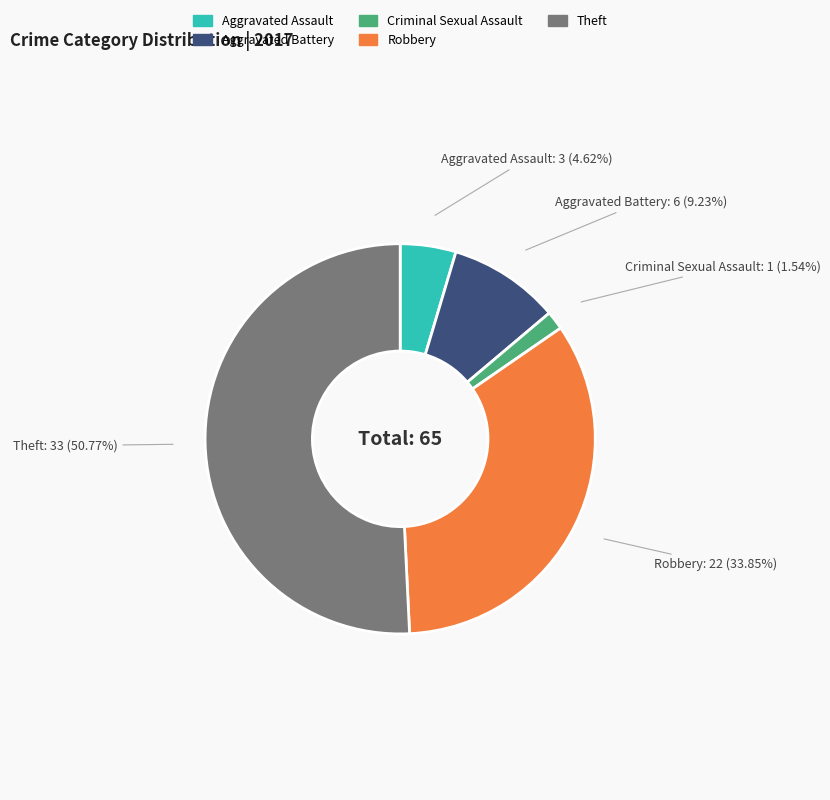

Which slice represents more than half of the pie?

Theft